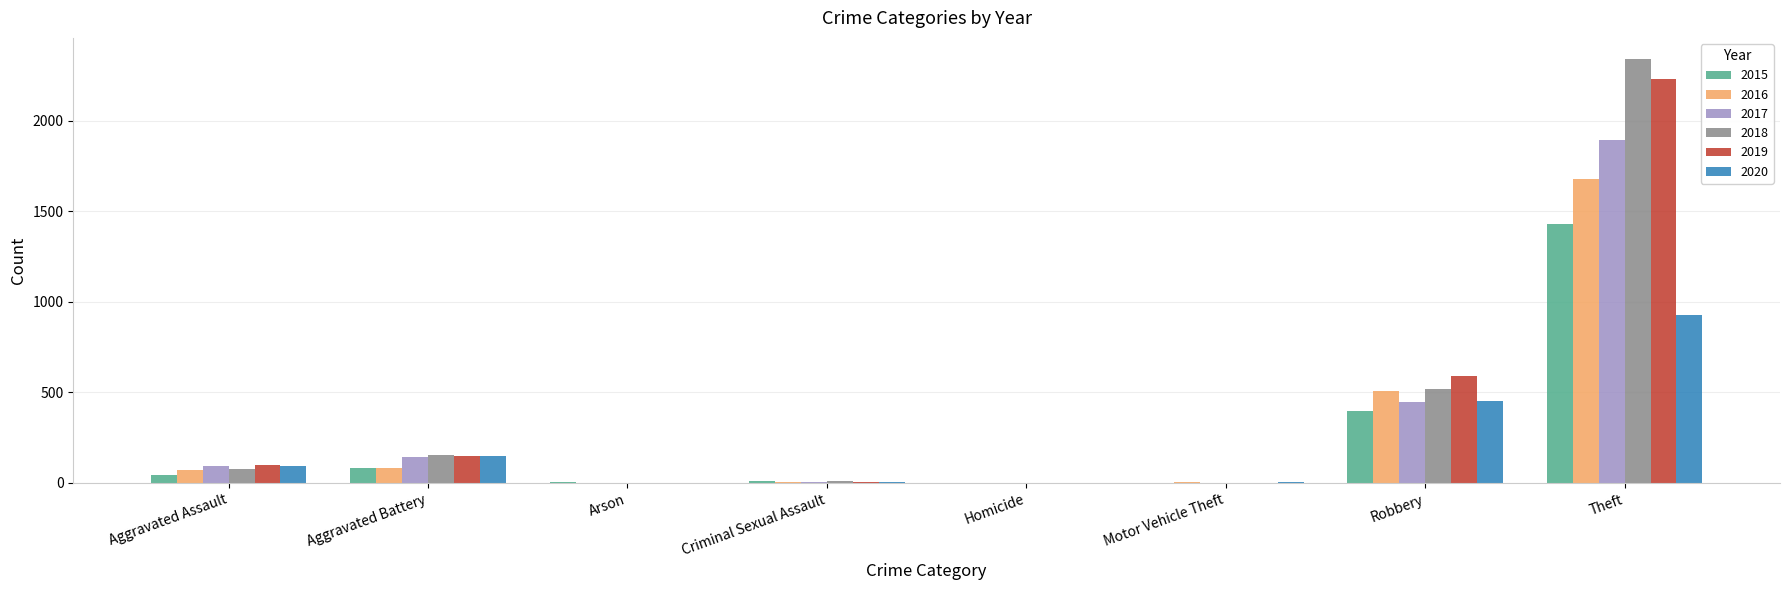

The value of 2017 at Aggravated Battery is 30. True or false?

False